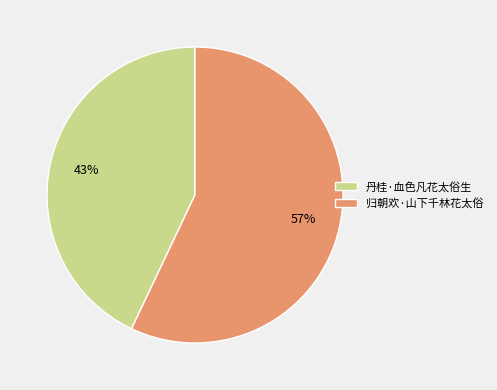

Rank the categories by value from highest to lowest.

归朝欢·山下千林花太俗, 丹桂·血色凡花太俗生